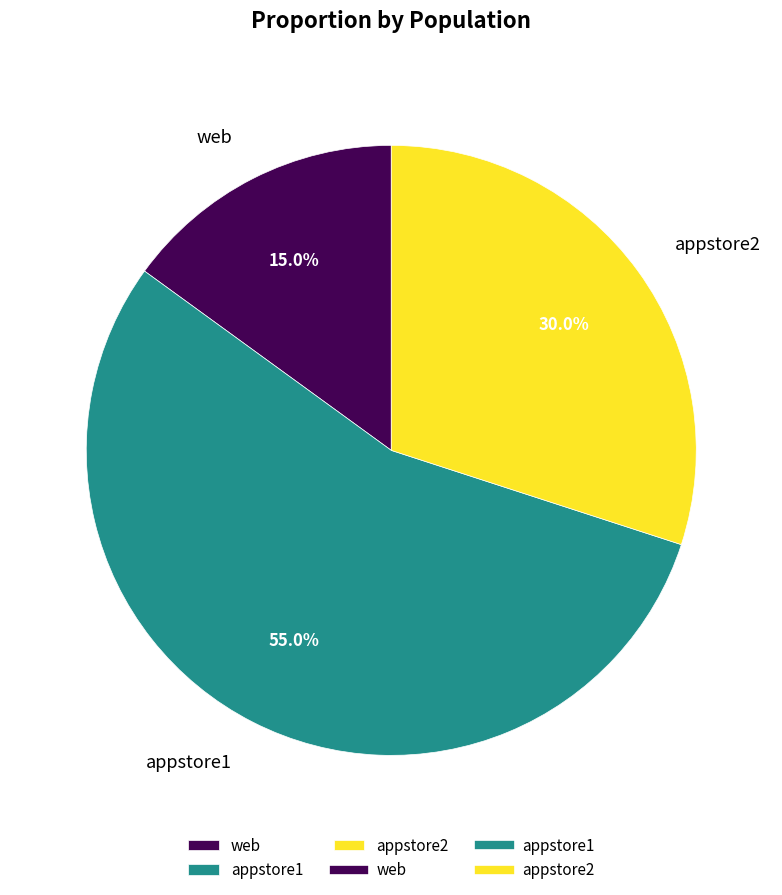

To the nearest percent, what is the combined percentage of appstore2 and web?

45%